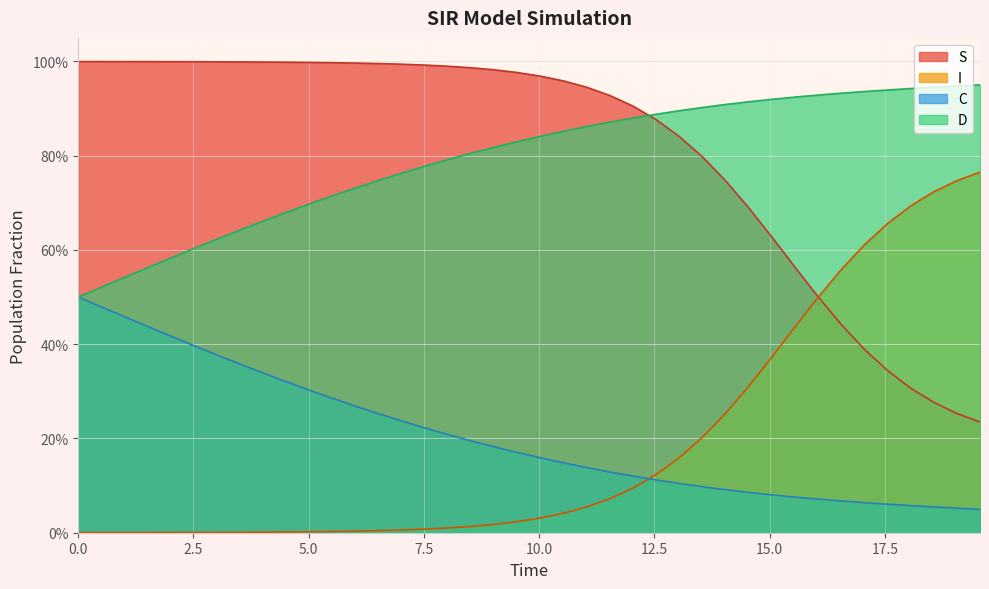

Which series has the widest spread of values?

I